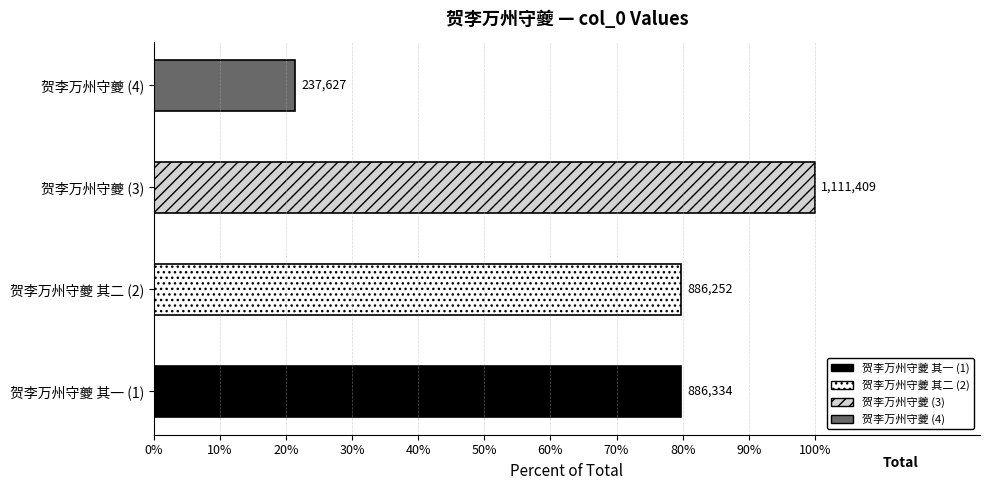

What is the minimum value shown in the chart?

237627